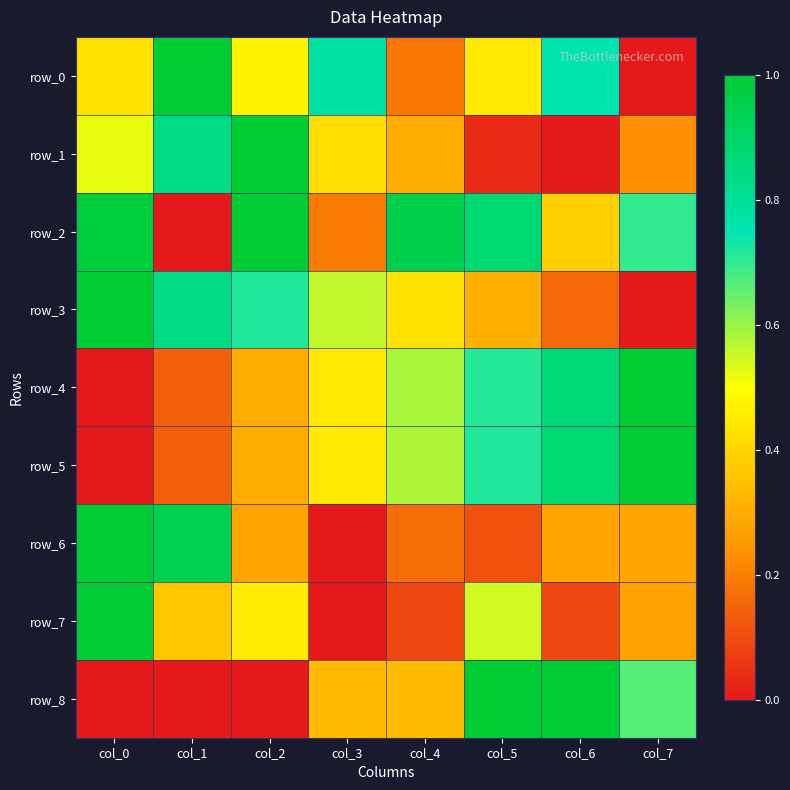

The value of row_8 at col_7 is 0.7. True or false?

True